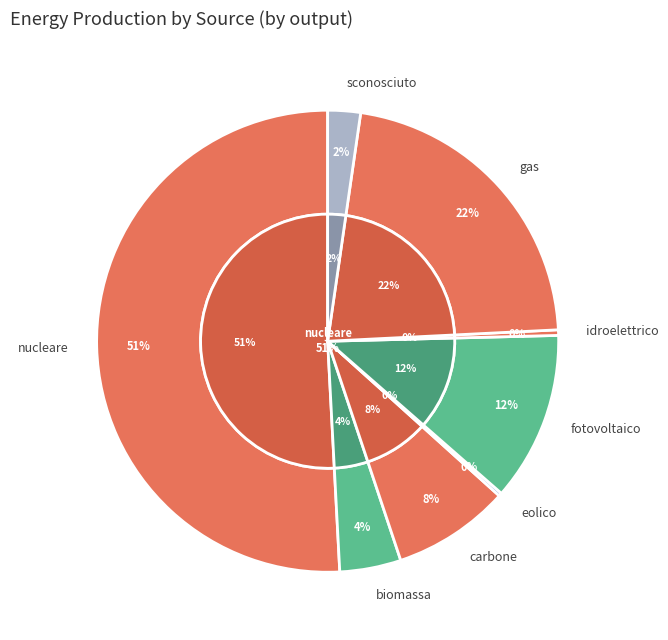

How much of the chart is everything except idroelettrico?

99.6%